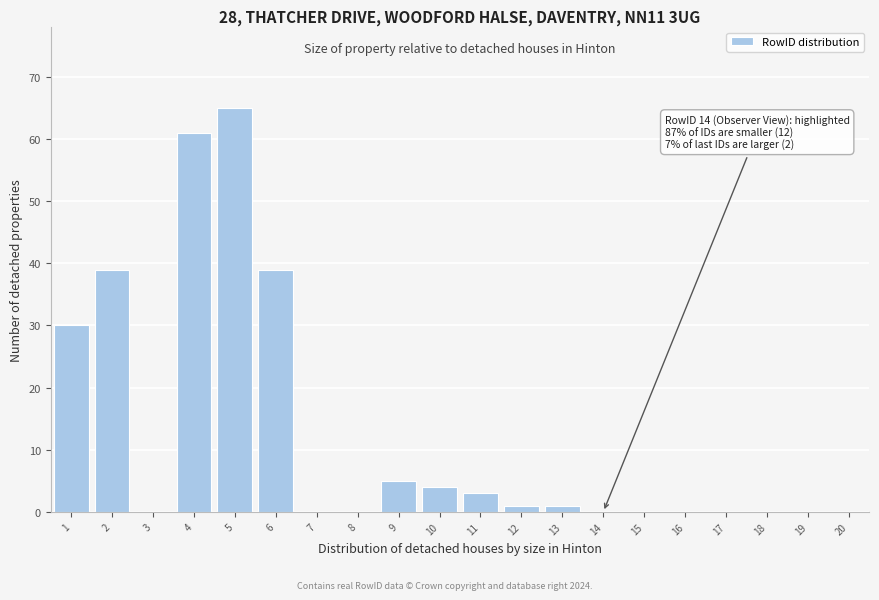

Reading right to left, list all the values displayed in this chart.

20=0	19=0	18=0	17=0	16=0	15=0	14=0	13=1	12=1	11=3	10=4	9=5	8=0	7=0	6=39	5=65	4=61	3=0	2=39	1=30